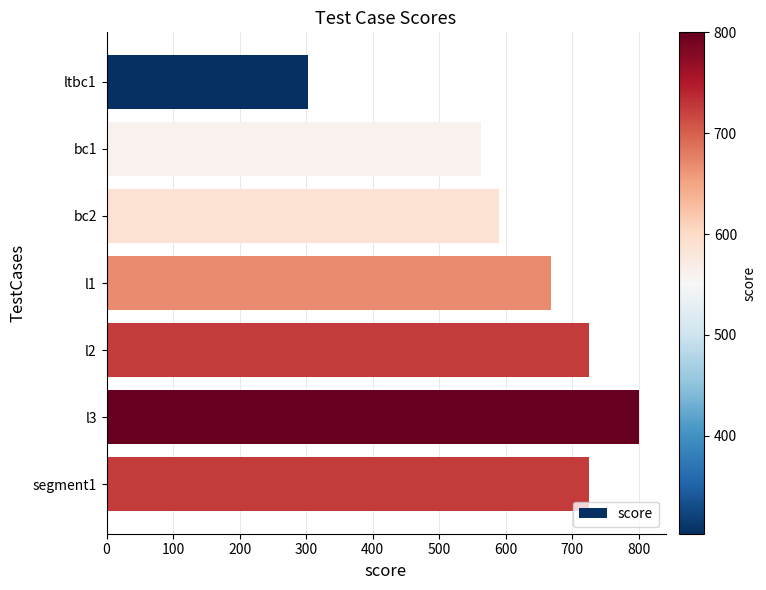

Where is the data nearest to the value 551?

bc1